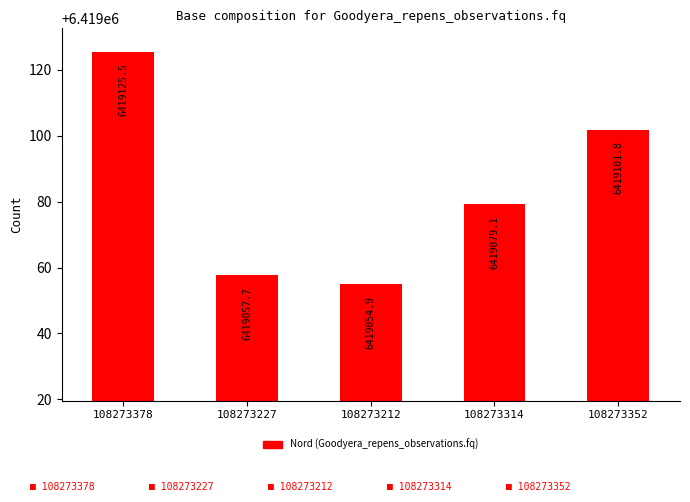

How many distinct data groups are displayed?

1